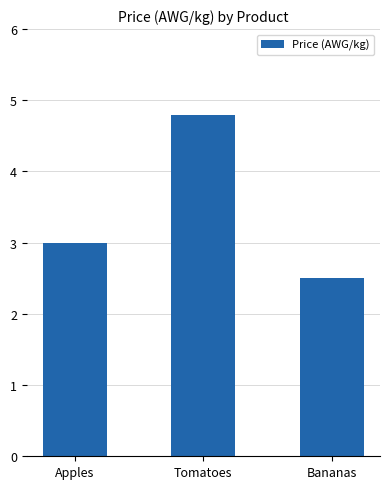

Does the chart contain any negative values?

No